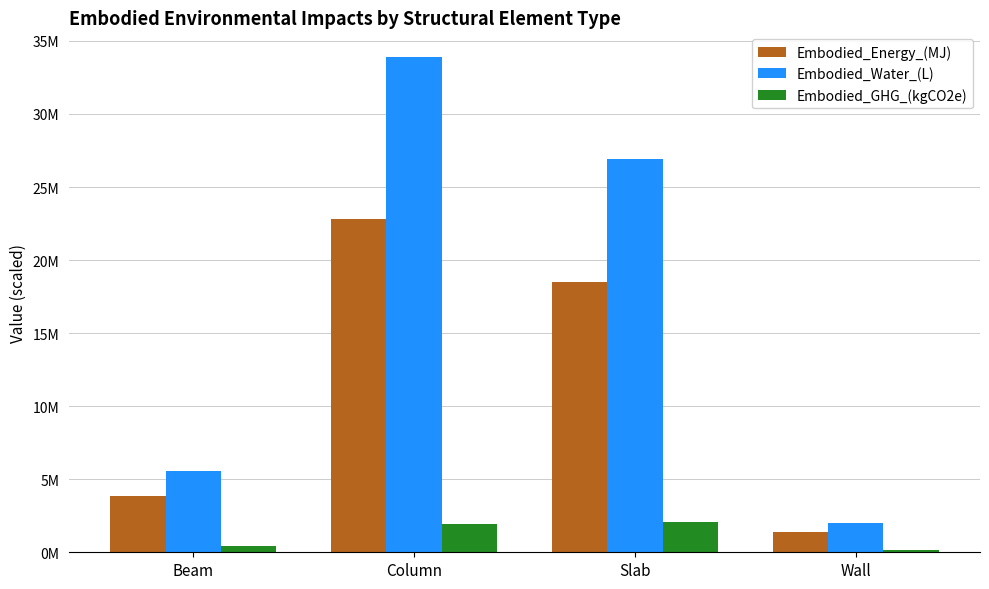

What is the label of the 1st bar from the right?

Wall